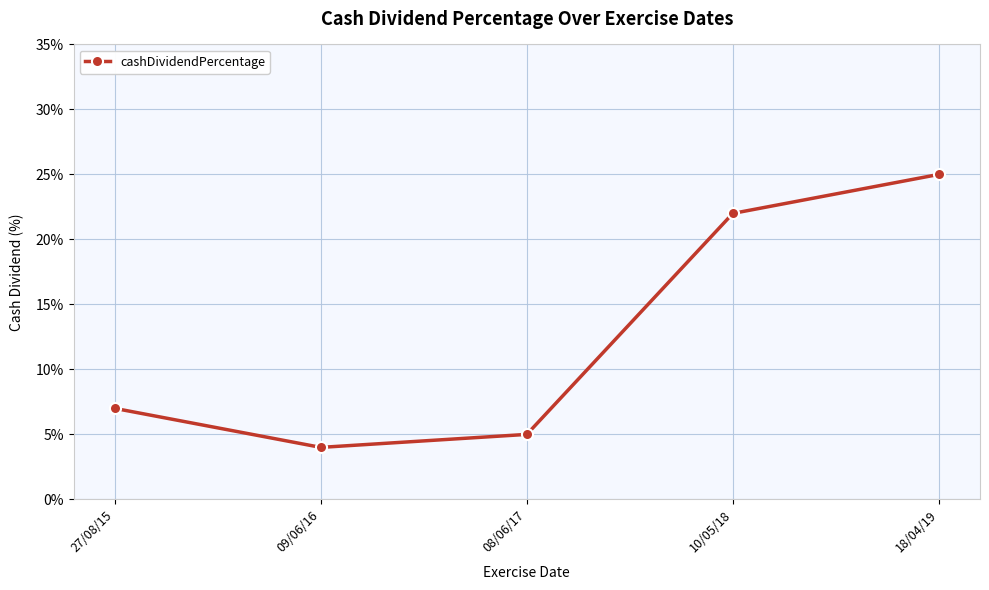

What is the greatest value displayed?

0.2